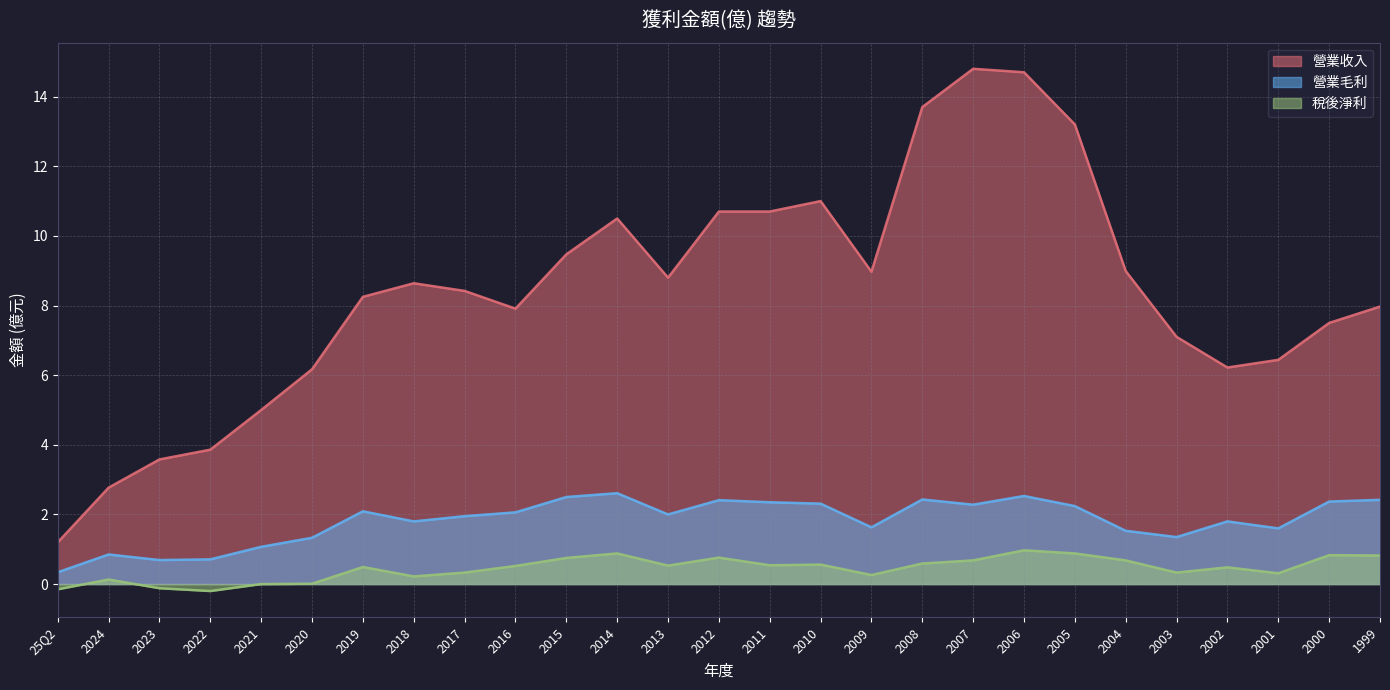

What are all the series names shown in the legend?

營業收入, 營業毛利, 稅後淨利